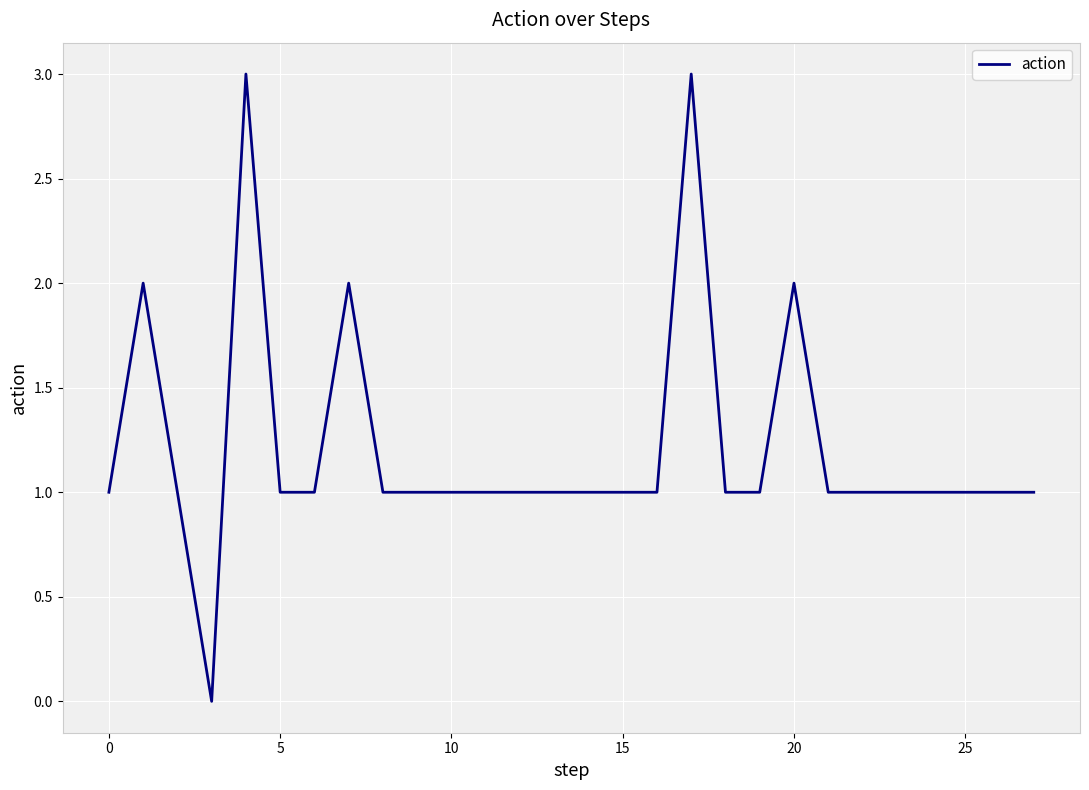

What is the greatest value displayed?

3